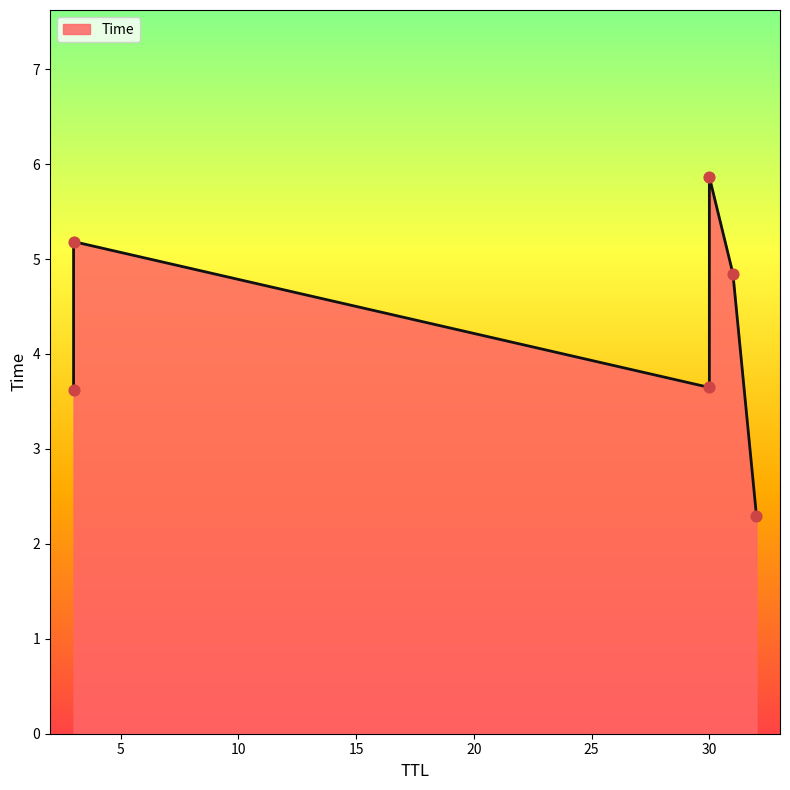

Between 3 and 3, which is larger?

3